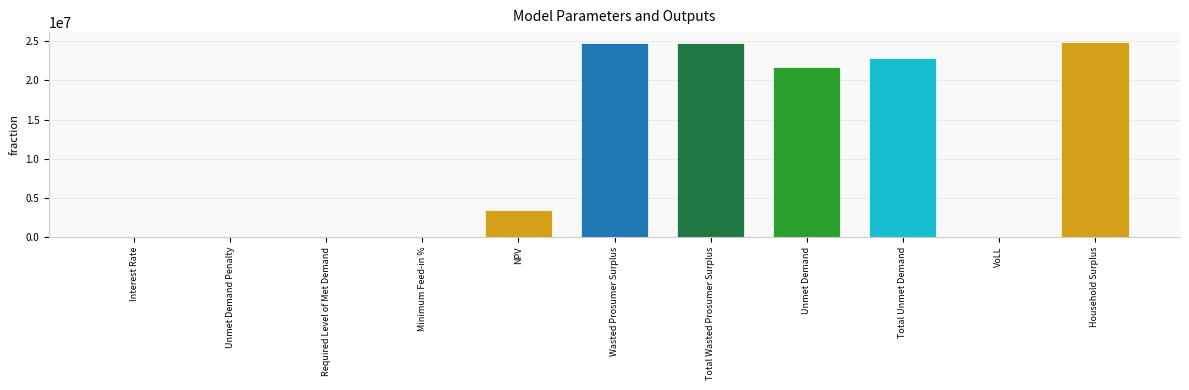

What is the change in value from NPV to VoLL?

-3448518.2